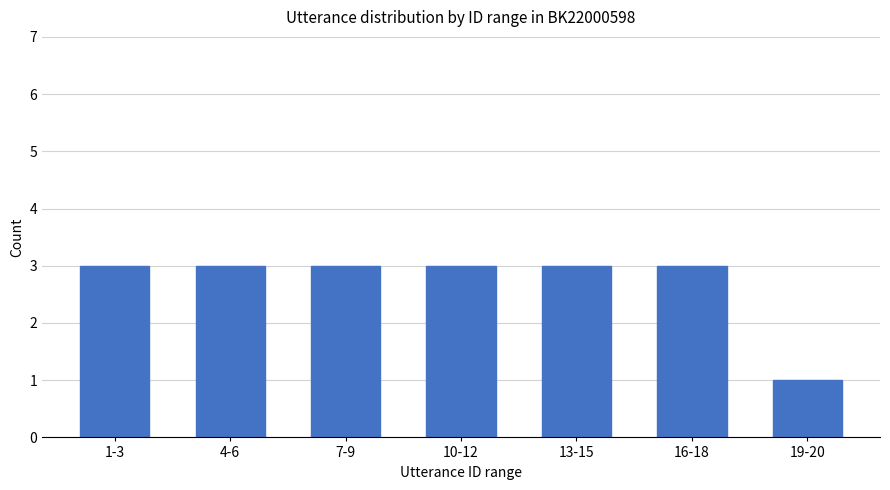

How many series are shown in this chart?

1